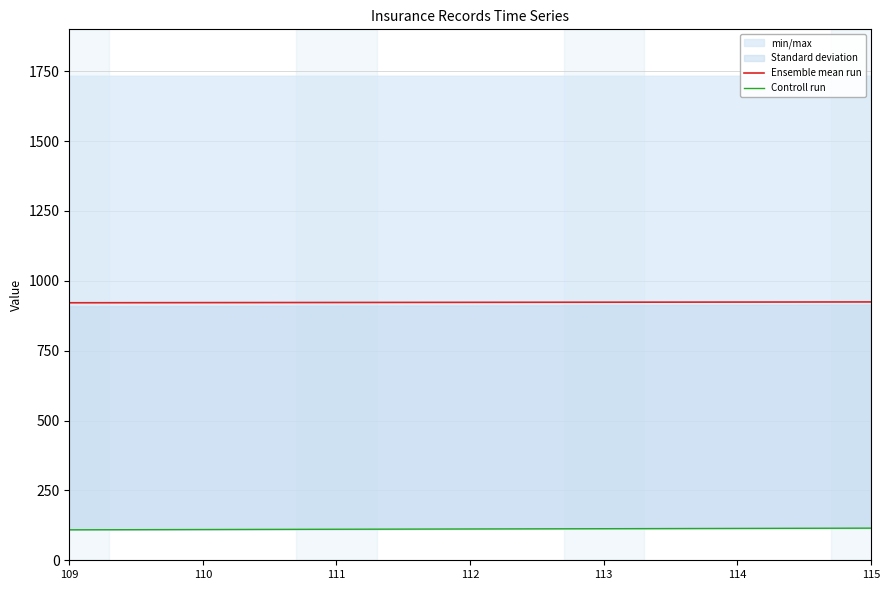

Reading left to right, what are all the values shown in this chart?

Ensemble mean run: 921.5	922.0	922.5	923.0	923.5	924.0	924.5
Controll run: 109.0	110.0	111.0	112.0	113.0	114.0	115.0